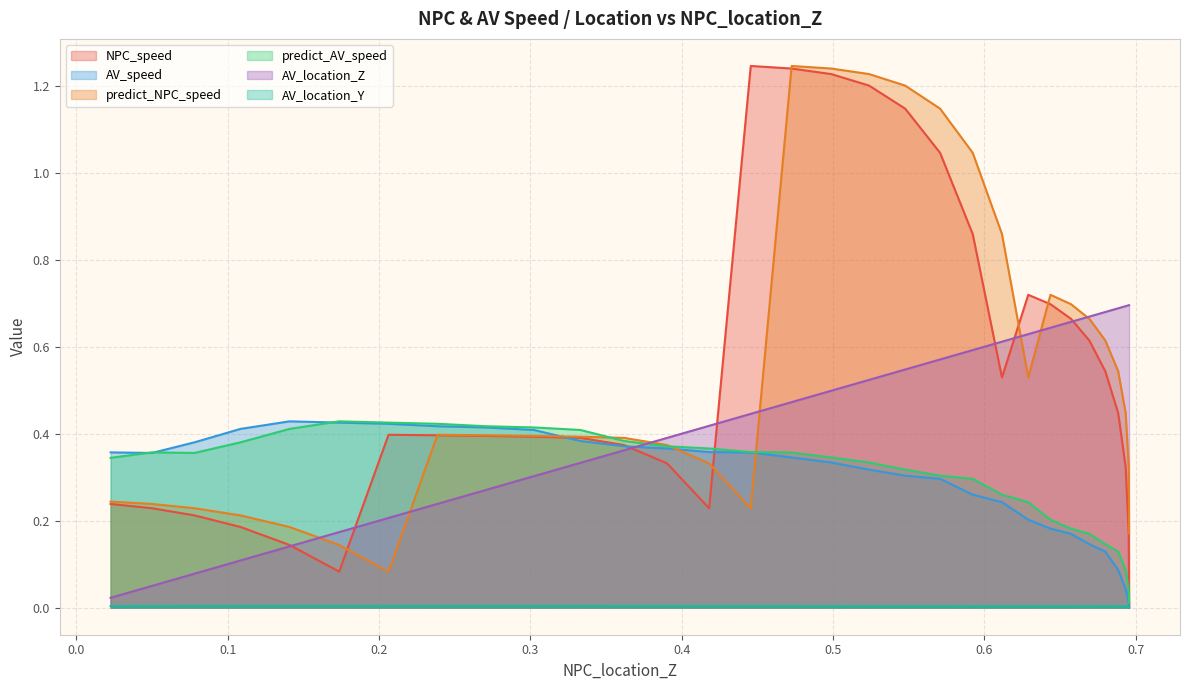

At how many categories does at least one series exceed 0?

31